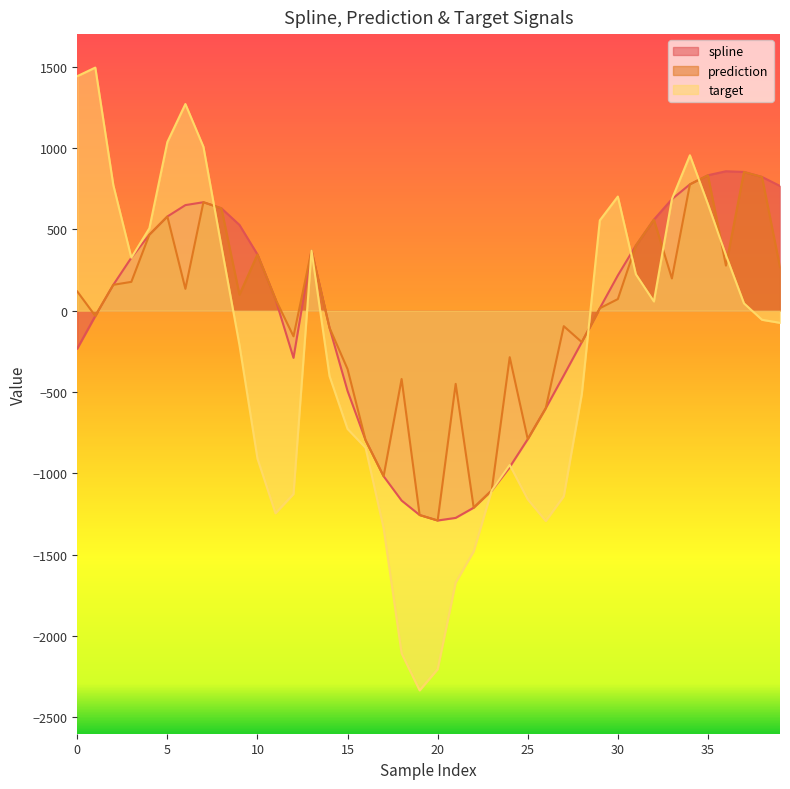

At how many categories does at least one series exceed 642?

14